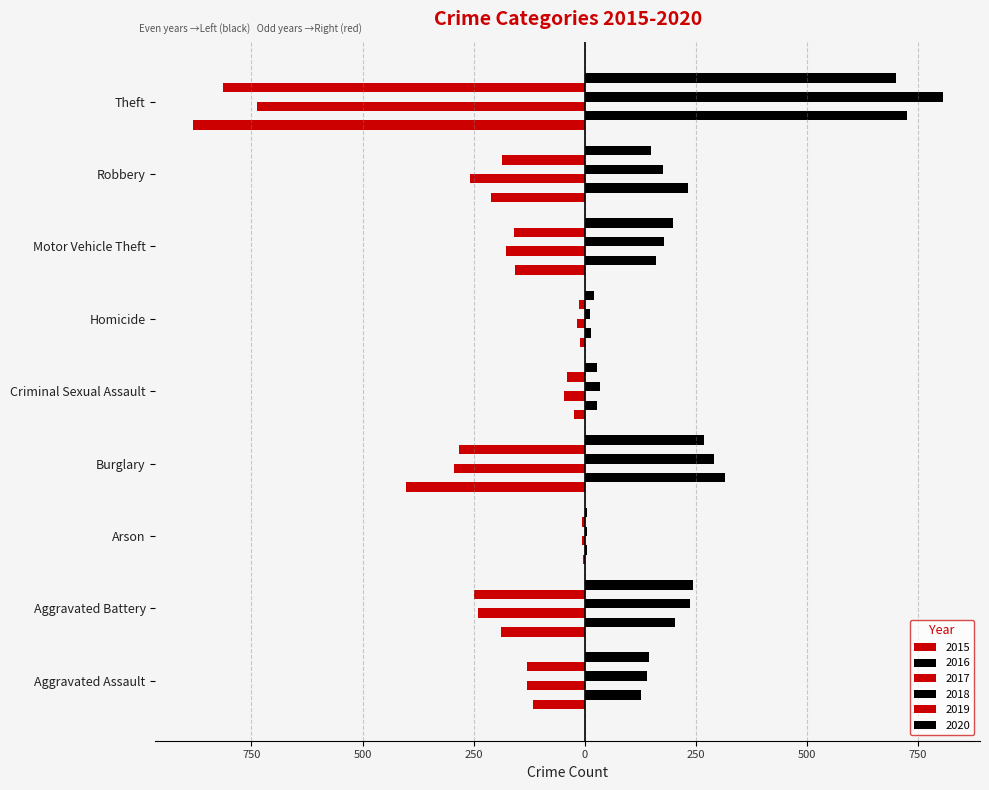

What is the label of the 9th bar from the left?

Theft